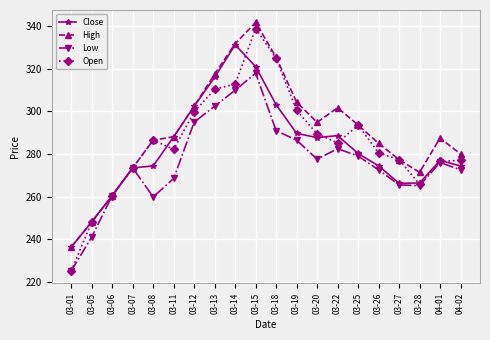

In Close, how many points are lower than both neighbors (excluding endpoints)?

2